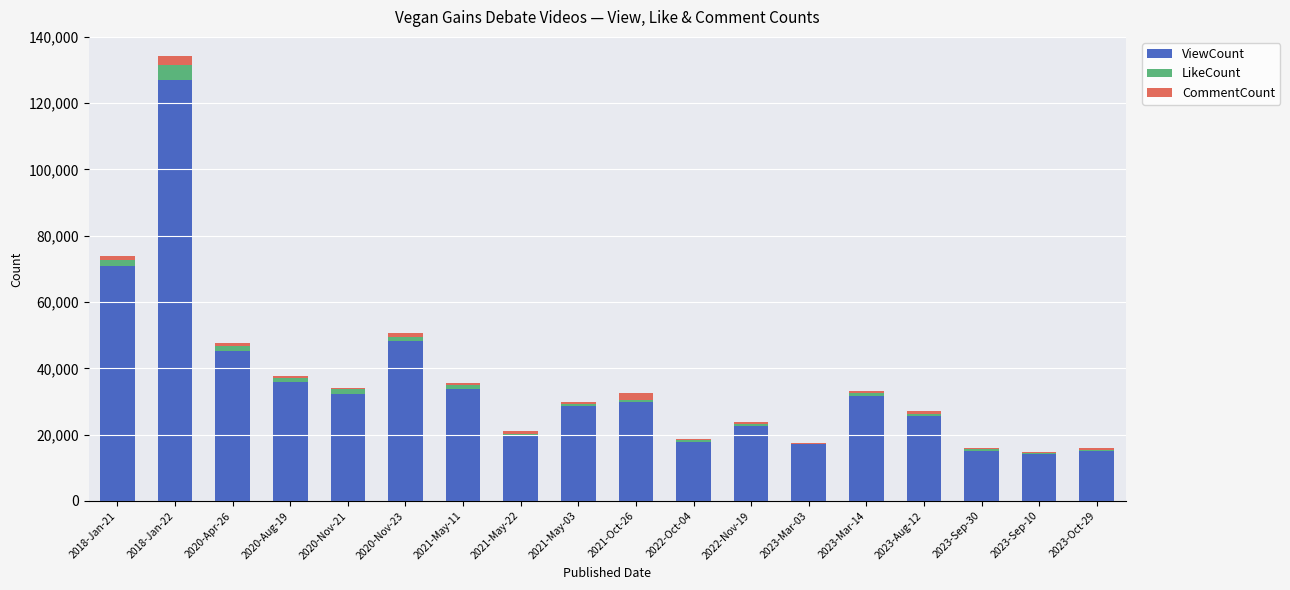

What is the sum of all ViewCount values?

630747